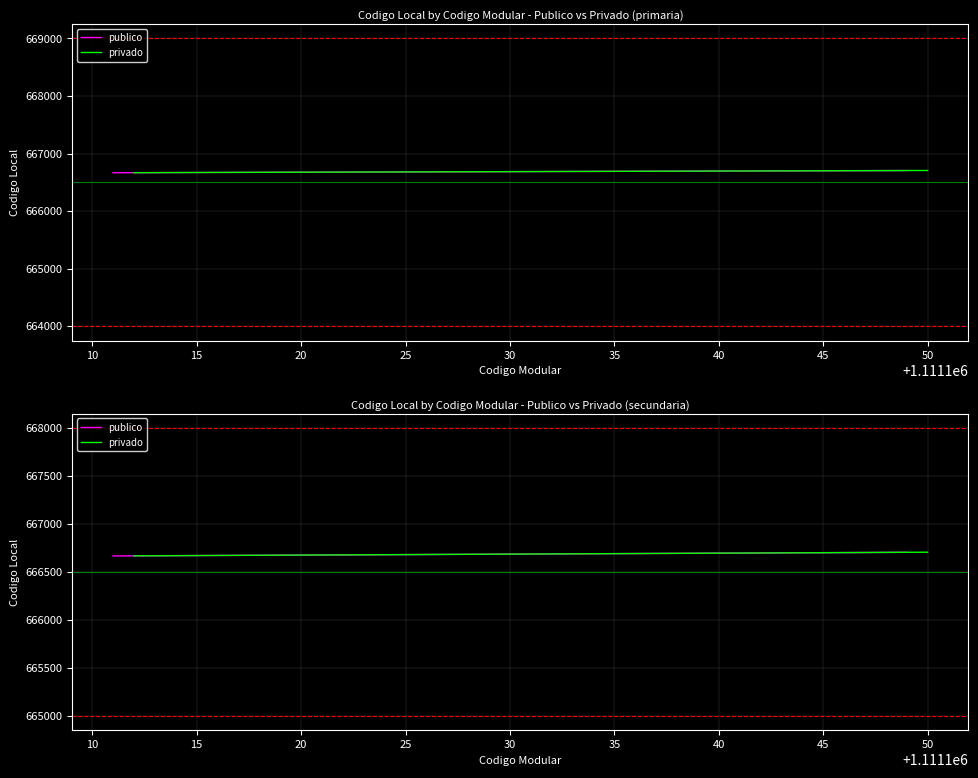

Read the publico value at 45.

666682